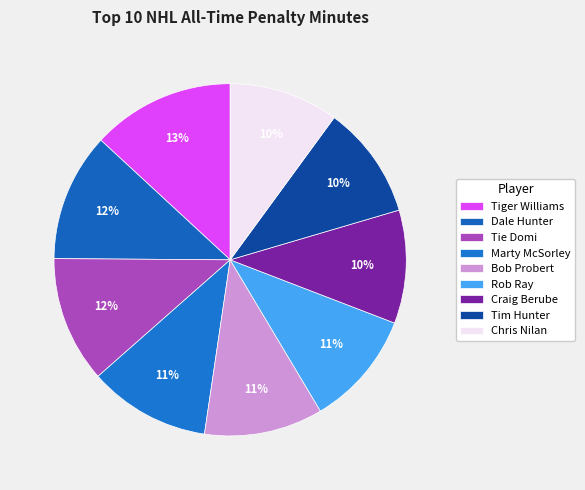

Is Dale Hunter the majority of the pie?

No